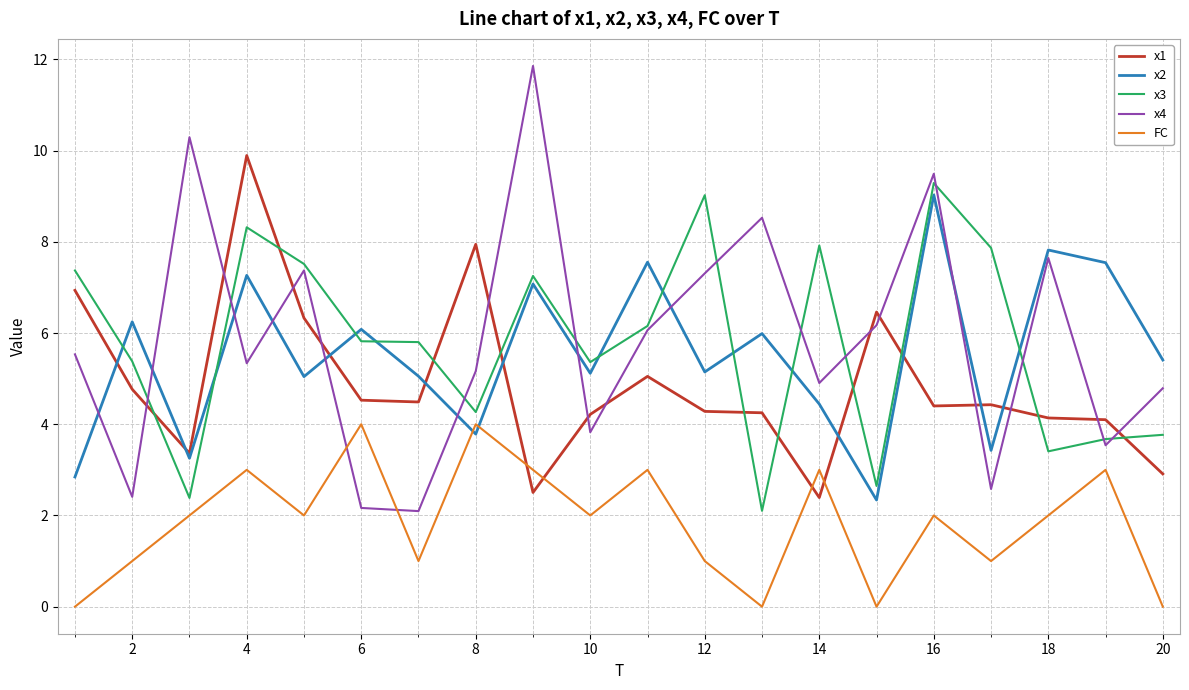

What is the minimum value for x4?

2.1